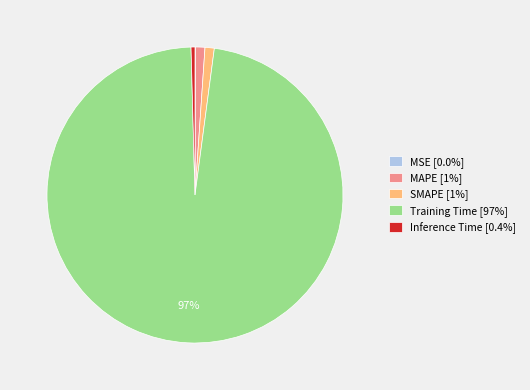

Does MAPE [1%] account for over 50% of the chart?

No